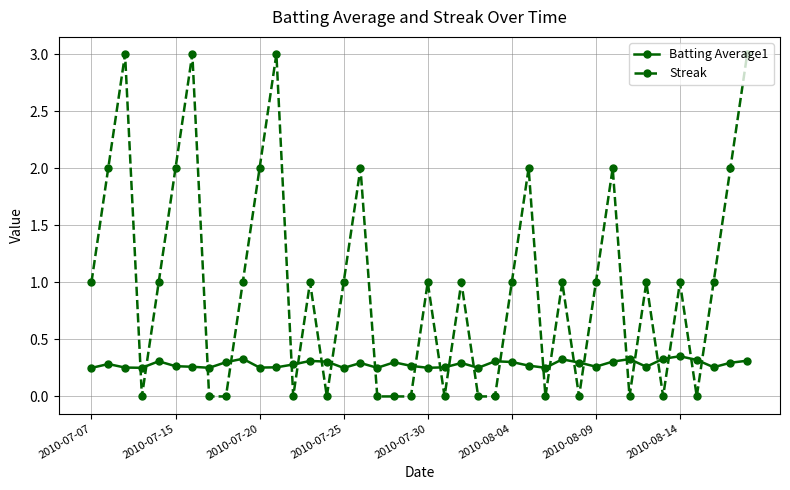

What is the difference between the maximum and second lowest values in the Streak series?

3.0